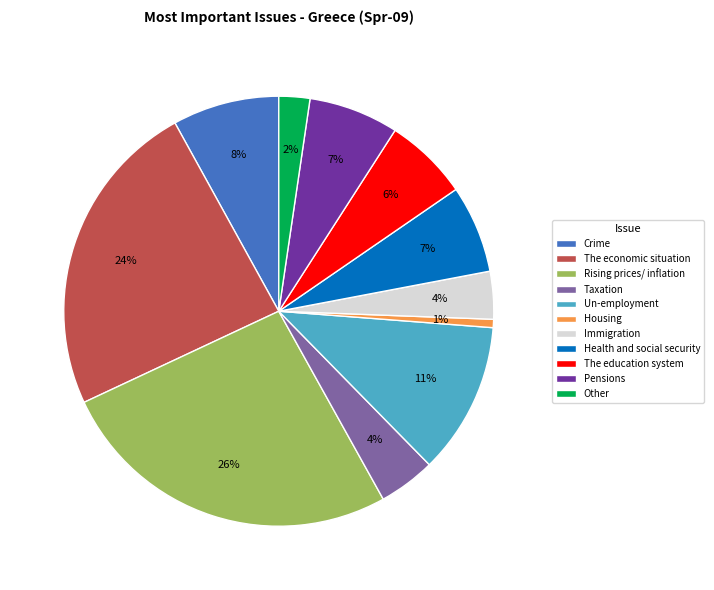

What is the smallest slice in the pie chart?

Housing